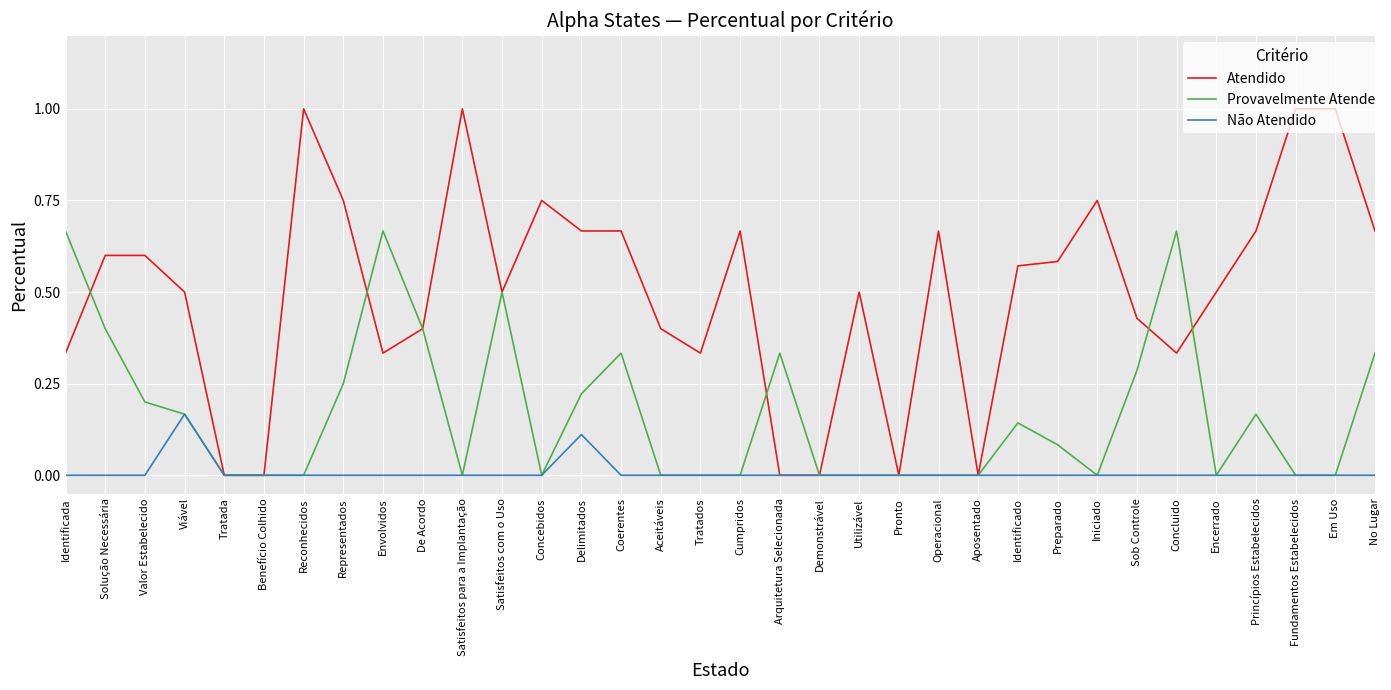

Between Viável and Concluido, which series saw the biggest shift?

Provavelmente Atende